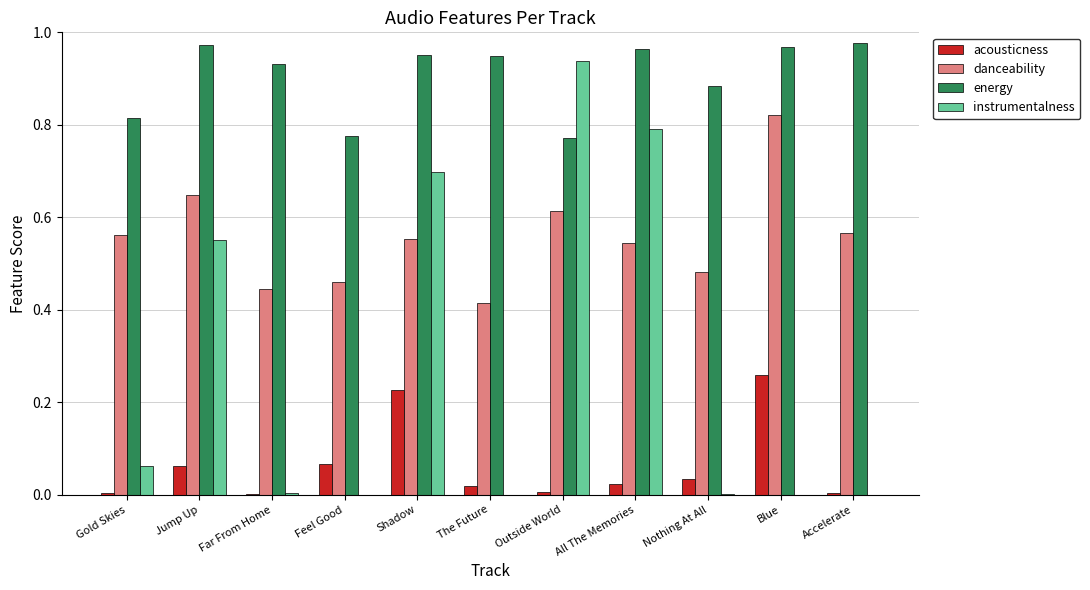

Which series has the largest total across all categories?

energy